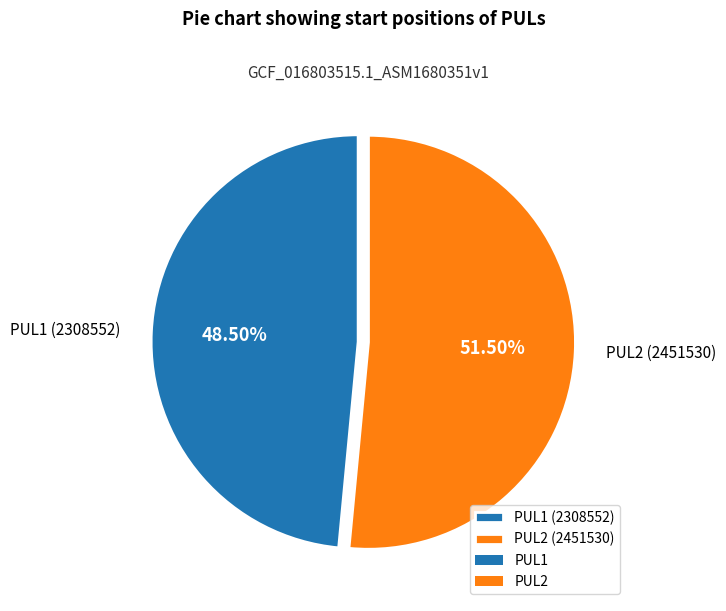

Which category accounts for the majority?

PUL2